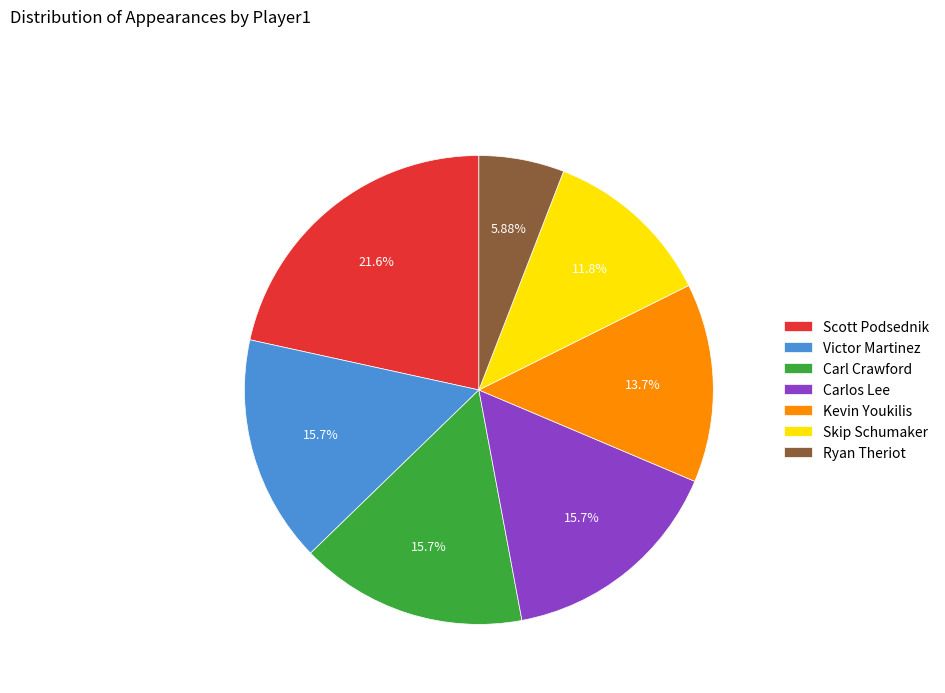

The Victor Martinez slice represents 29% of the pie. True or false?

False